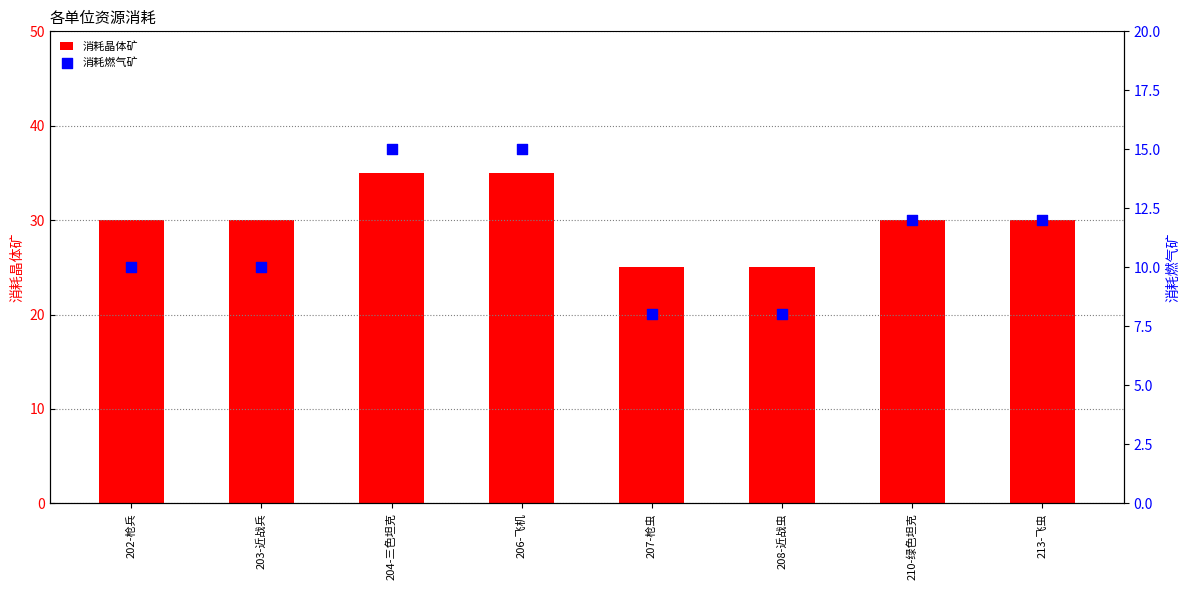

Which series has the largest total across all categories?

消耗晶体矿